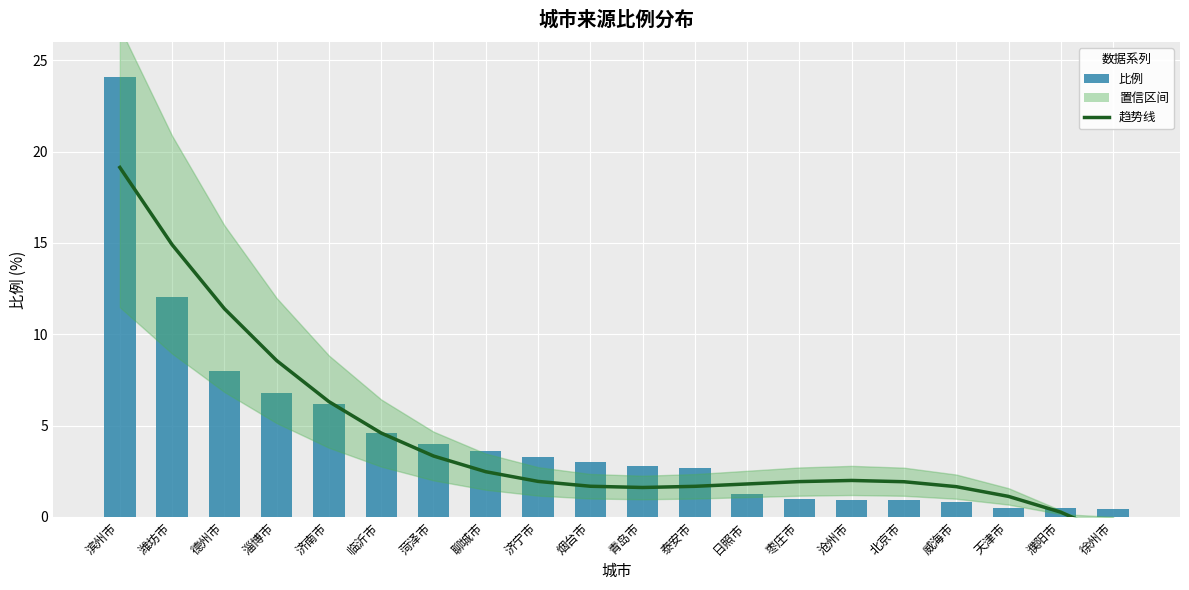

True or false: 比例 has a value of 0.4 at 威海市.

False